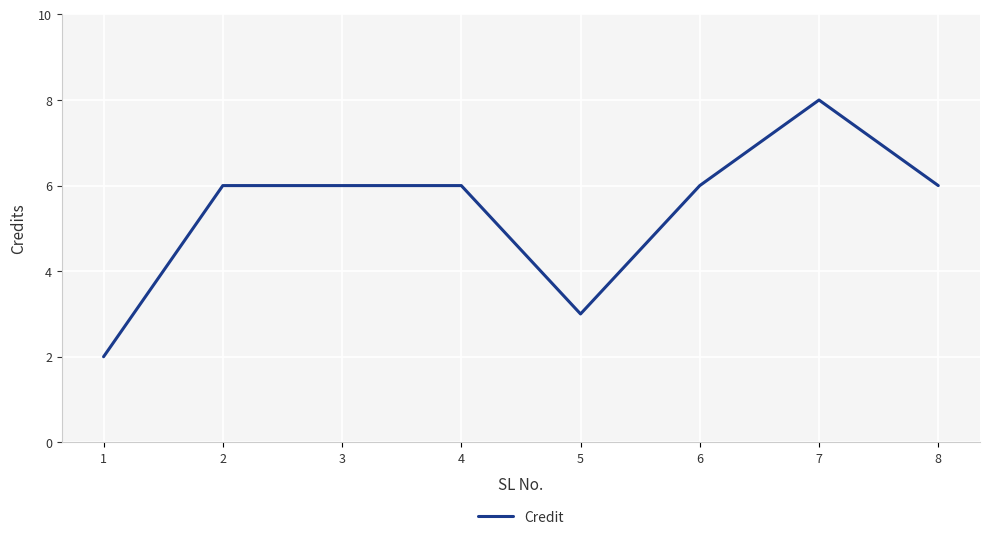

Which has a higher value, 5 or 1?

5